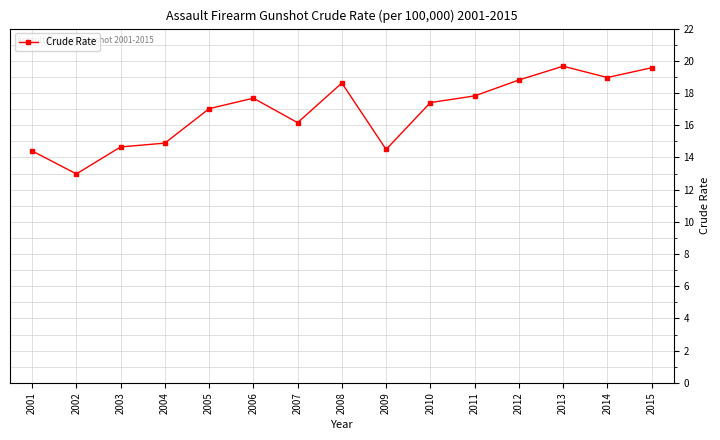

Reading left to right, extract all data points from this chart.

14.4	13.0	14.7	14.9	17.0	17.7	16.2	18.6	14.5	17.4	17.8	18.8	19.7	19.0	19.6